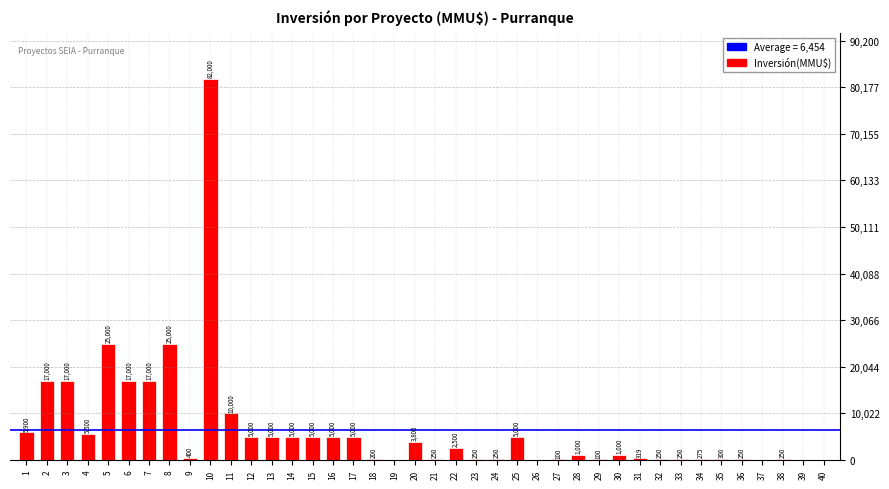

The value at 4 is 2557. True or false?

False